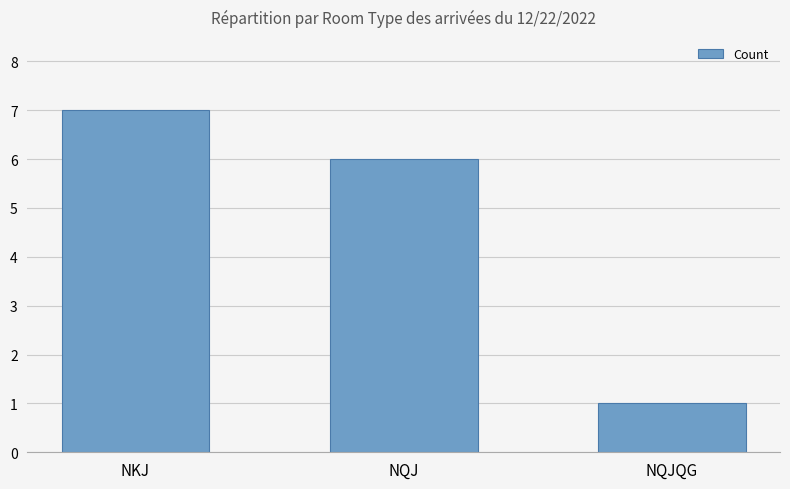

Are the bars horizontal?

No